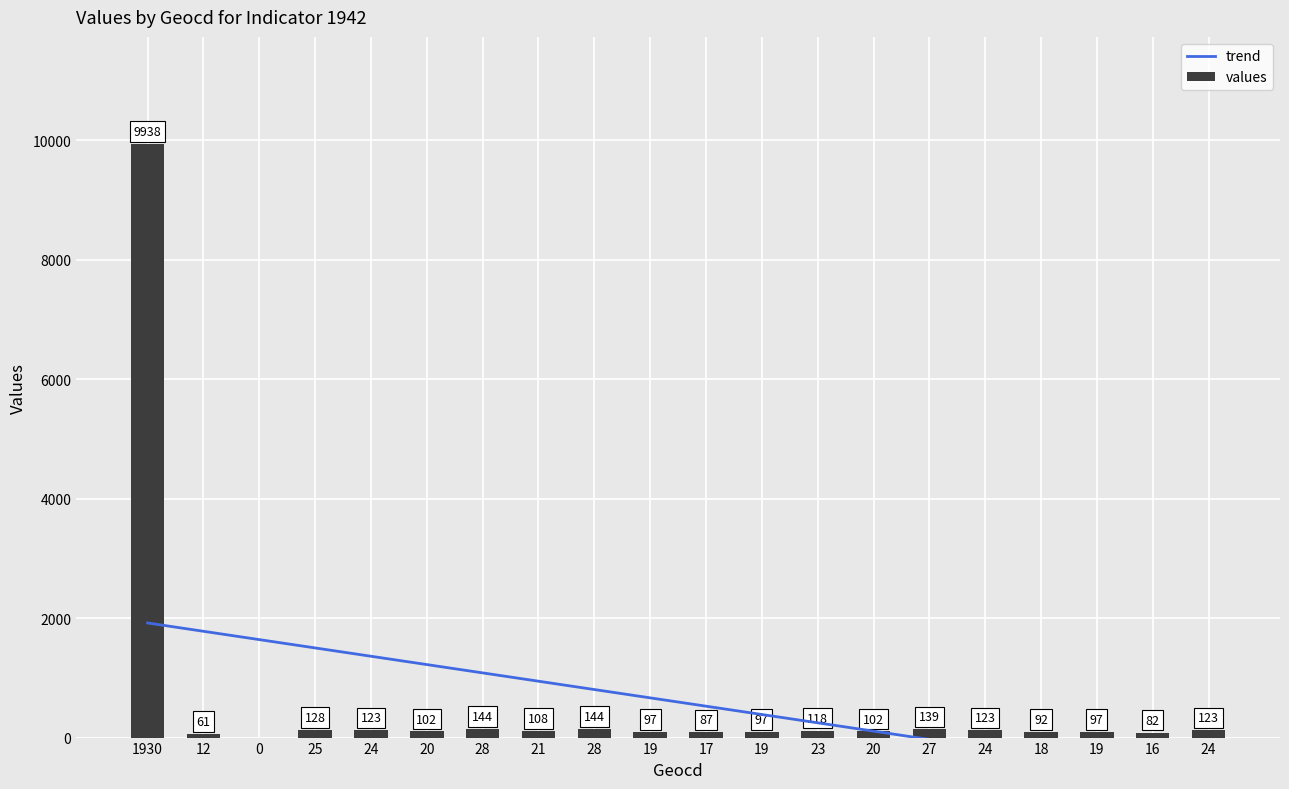

Rank the categories by value from highest to lowest.

1930, 28, 28, 27, 25, 24, 24, 24, 23, 21, 20, 20, 19, 19, 19, 18, 17, 16, 12, 0